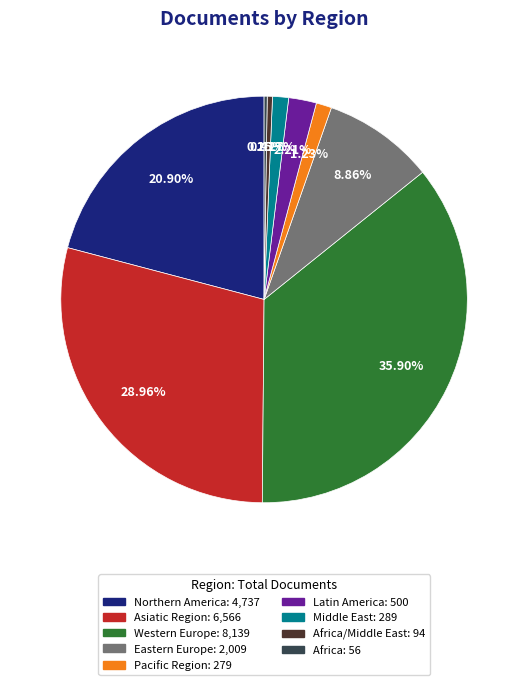

Between Pacific Region: 279 and Latin America: 500, which is larger?

Latin America: 500